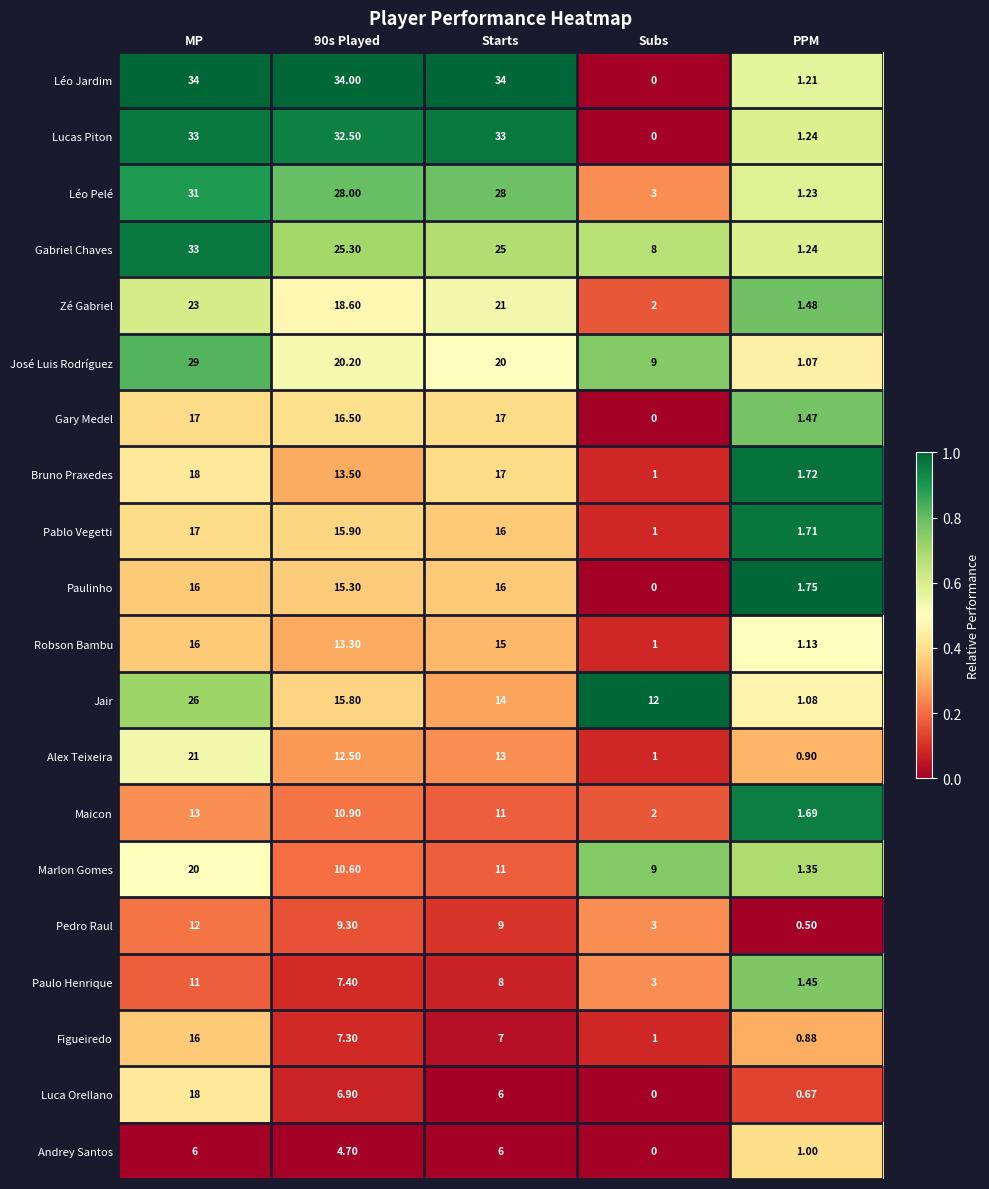

At which category is the sum across all series the highest?

MP